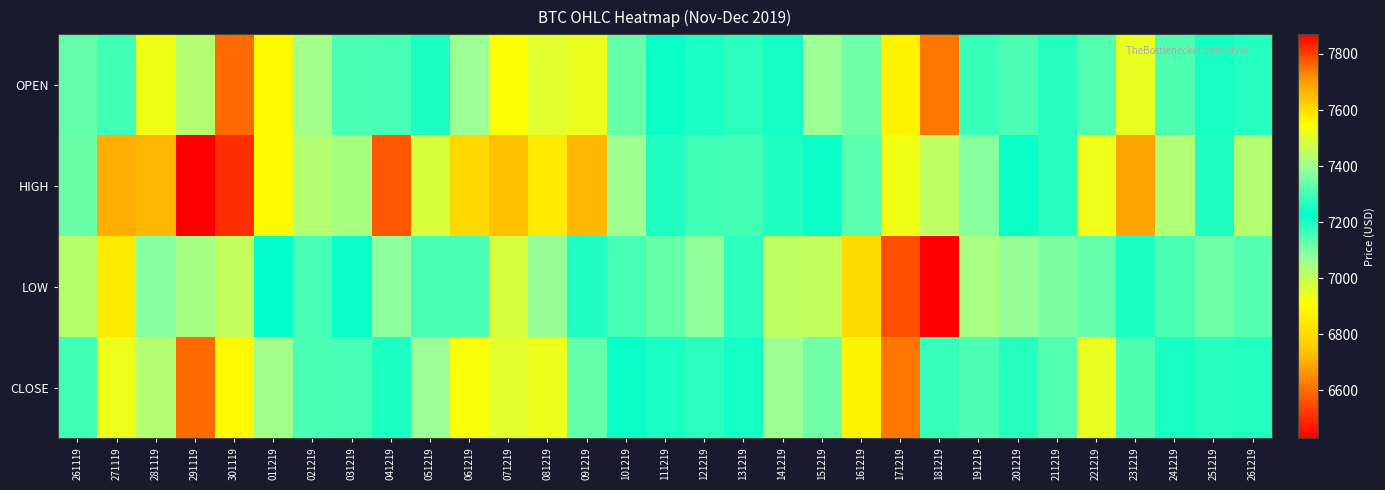

Count the number of data series in this chart.

4